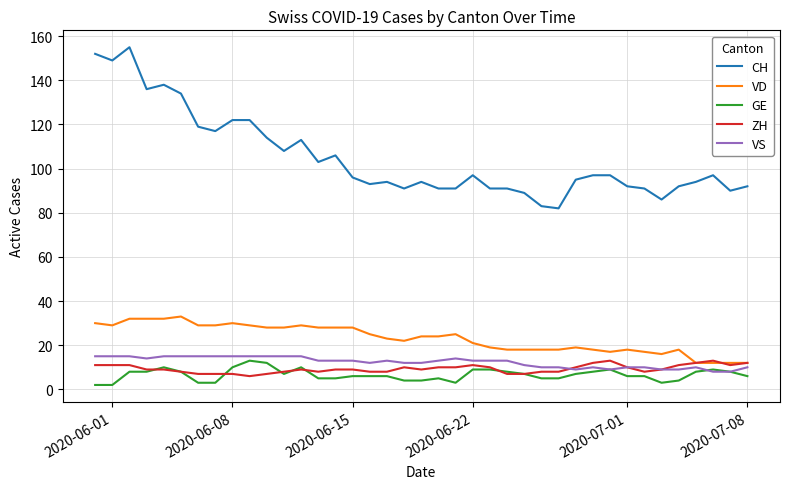

Count the VS values in the range 10 to 15.

33